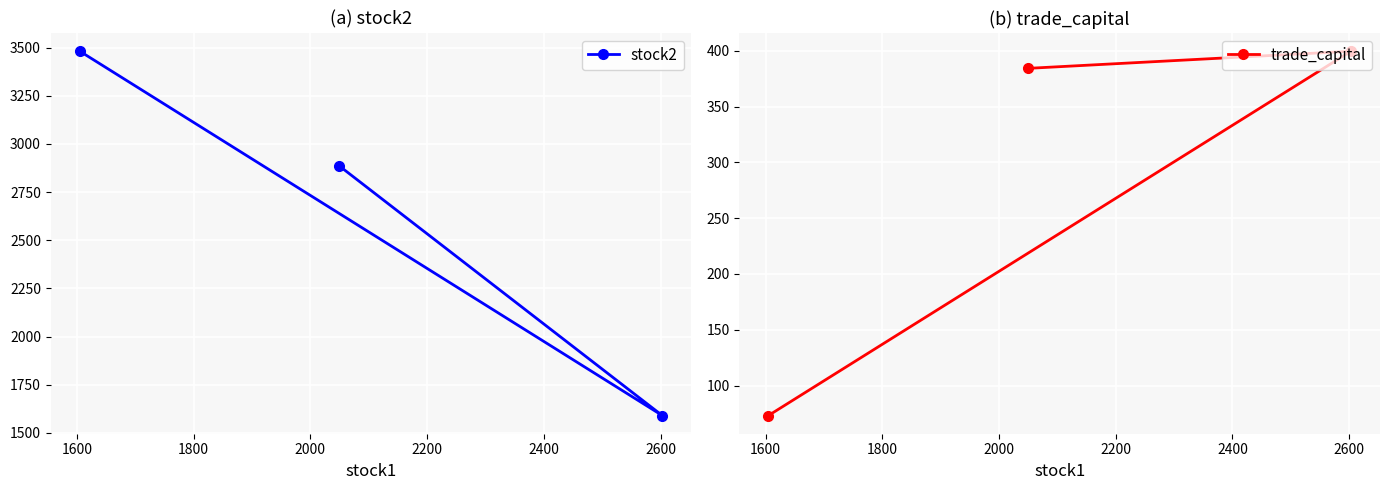

At how many categories does at least one series exceed 441?

3